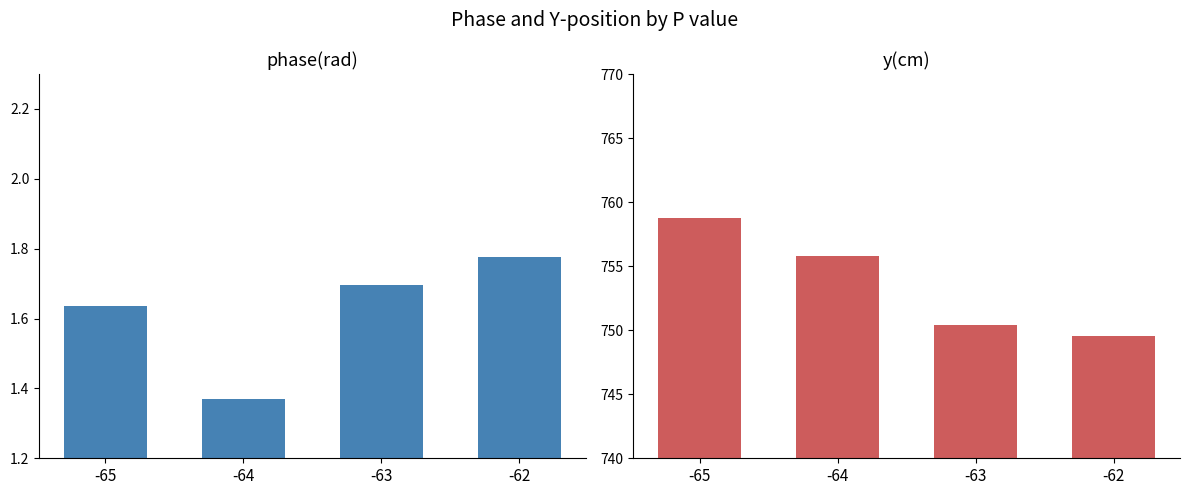

Reading left to right, what are all the values shown in this chart?

phase(rad): -65=1.6	-64=1.4	-63=1.7	-62=1.8
y(cm): -65=758.8	-64=755.8	-63=750.4	-62=749.6